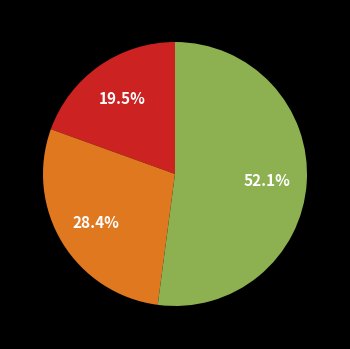

To the nearest percent, what is the difference between the largest and smallest slice percentages?

33%